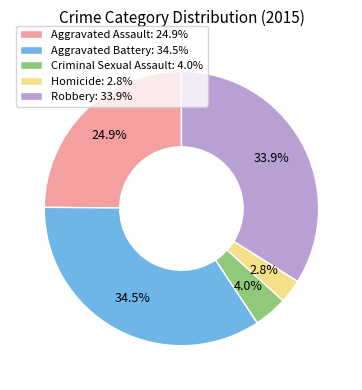

What percentage is the Homicide slice, to the nearest percent?

3%